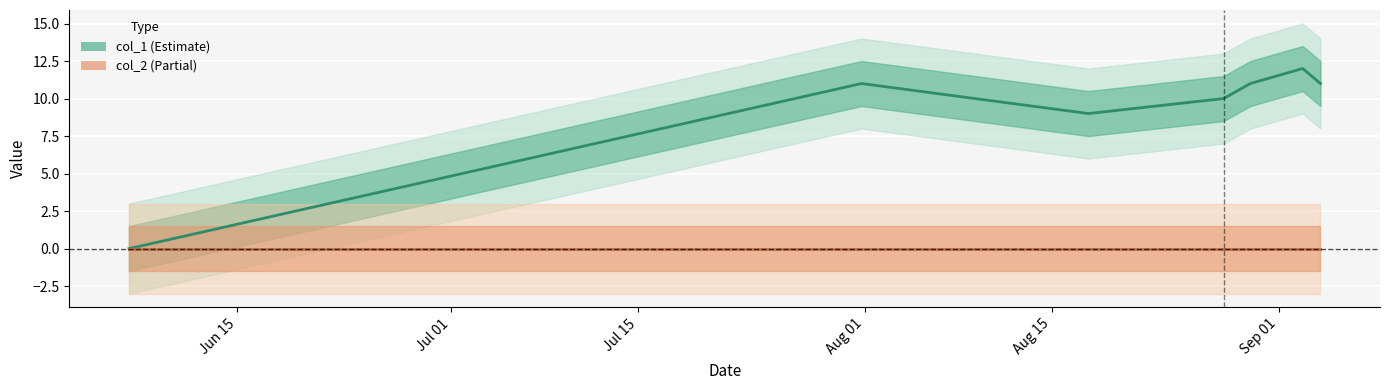

How many data points does each series have?

7